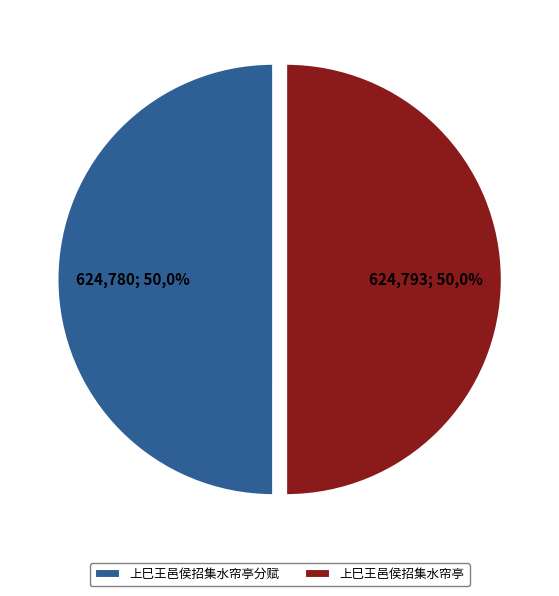

To the nearest percent, what percentage of the pie is 上巳王邑侯招集水帘亭?

50%